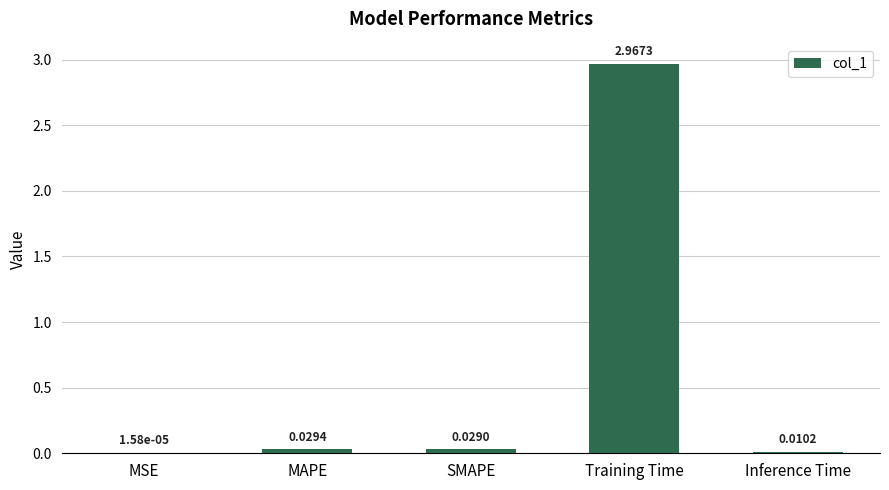

What is the average value?

0.6